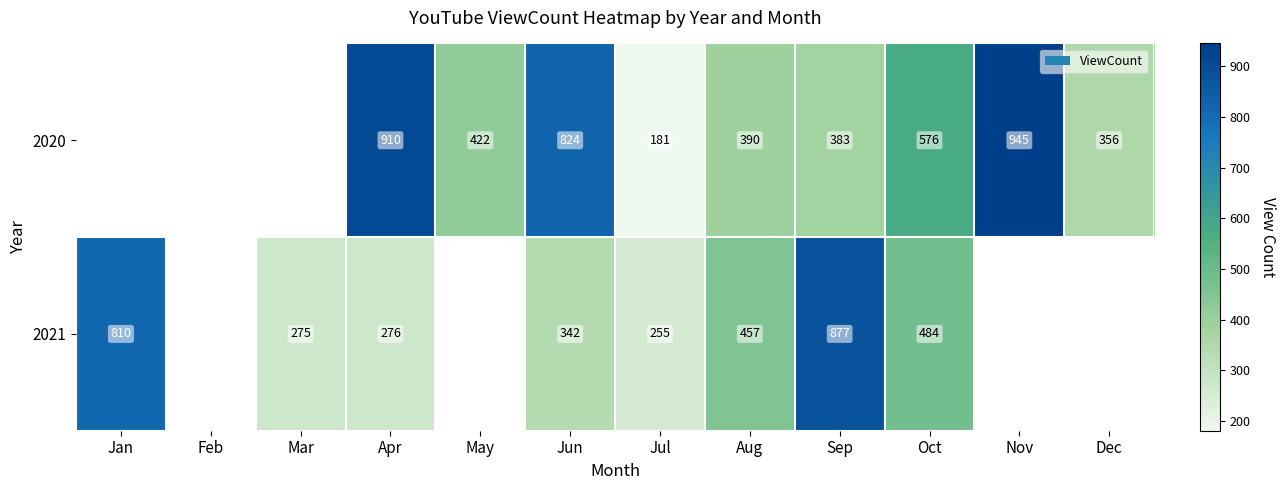

What is the difference between the 2021 values at Jun and Jan?

468